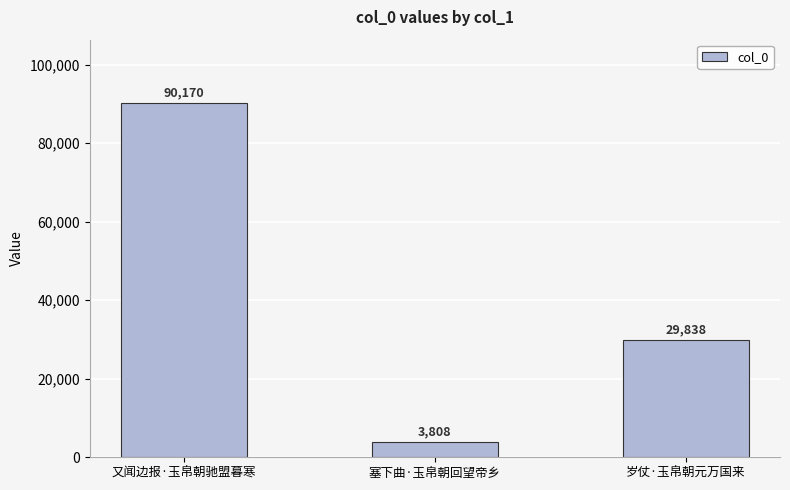

What is the label of the 3rd bar from the left?

岁仗·玉帛朝元万国来